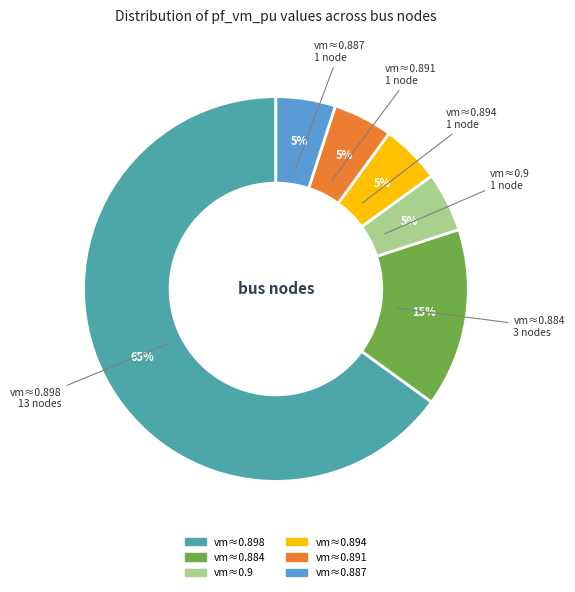

Is there a majority slice in this chart?

Yes